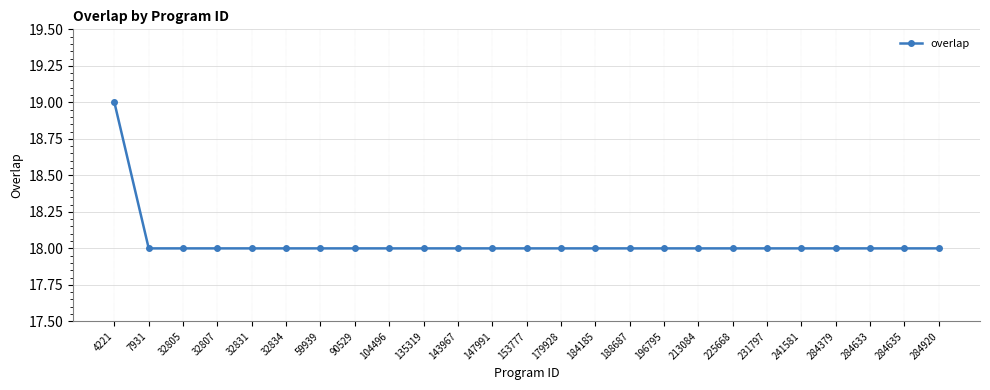

Approximately how many times larger is the value at 188687 compared to 184185?

1.0